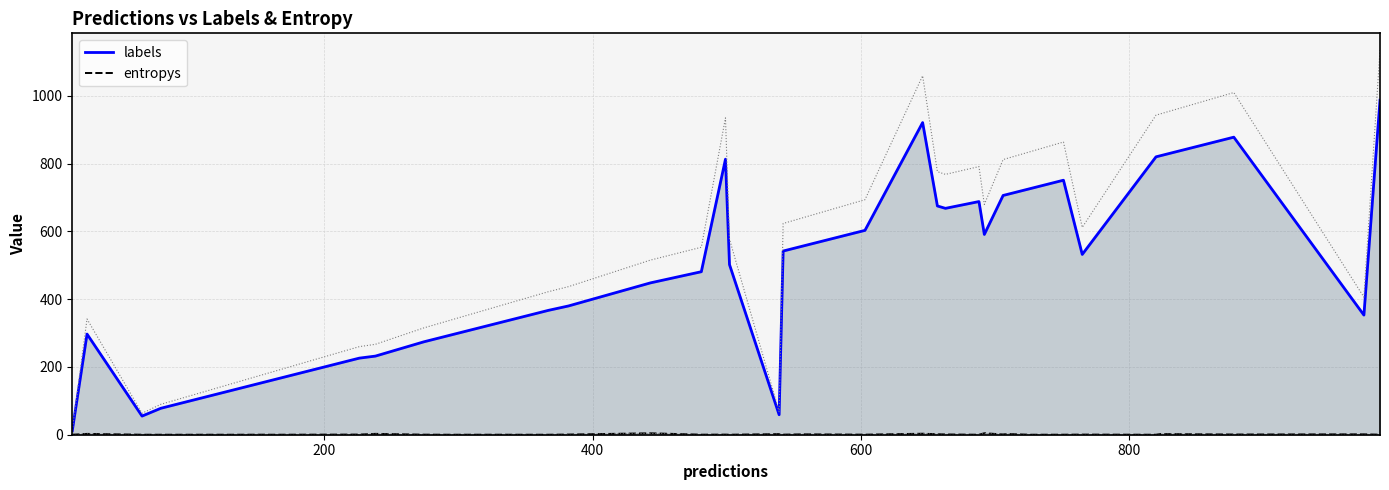

True or false: entropys and labels cross at least once.

False